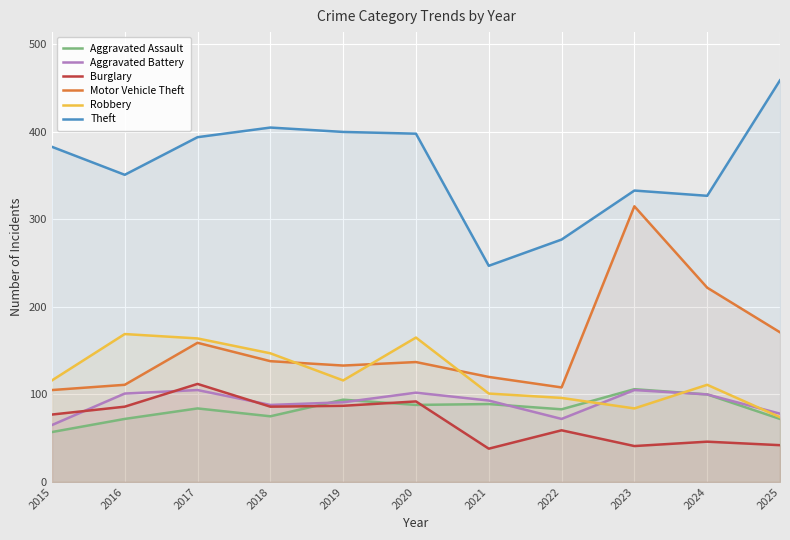

What is the value of the Aggravated Assault point at the 2nd from the left?

72